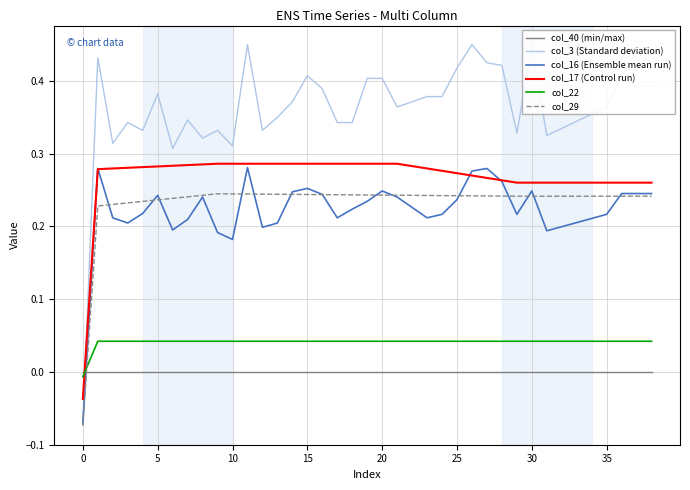

Which series has the largest total across all categories?

col_3 (Standard deviation)